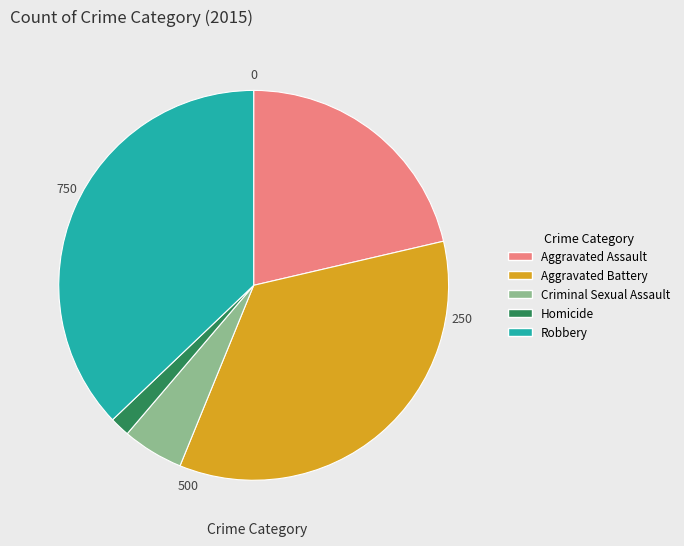

Which has a higher value, Homicide or Aggravated Battery?

Aggravated Battery